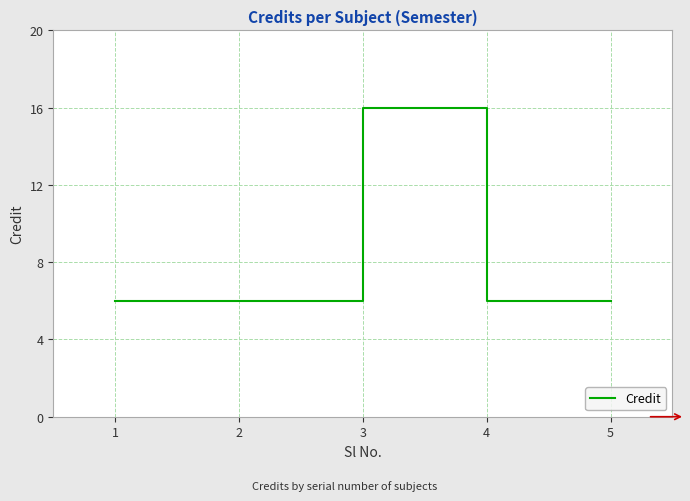

The chart shows a value of 6 at 5. True or false?

True